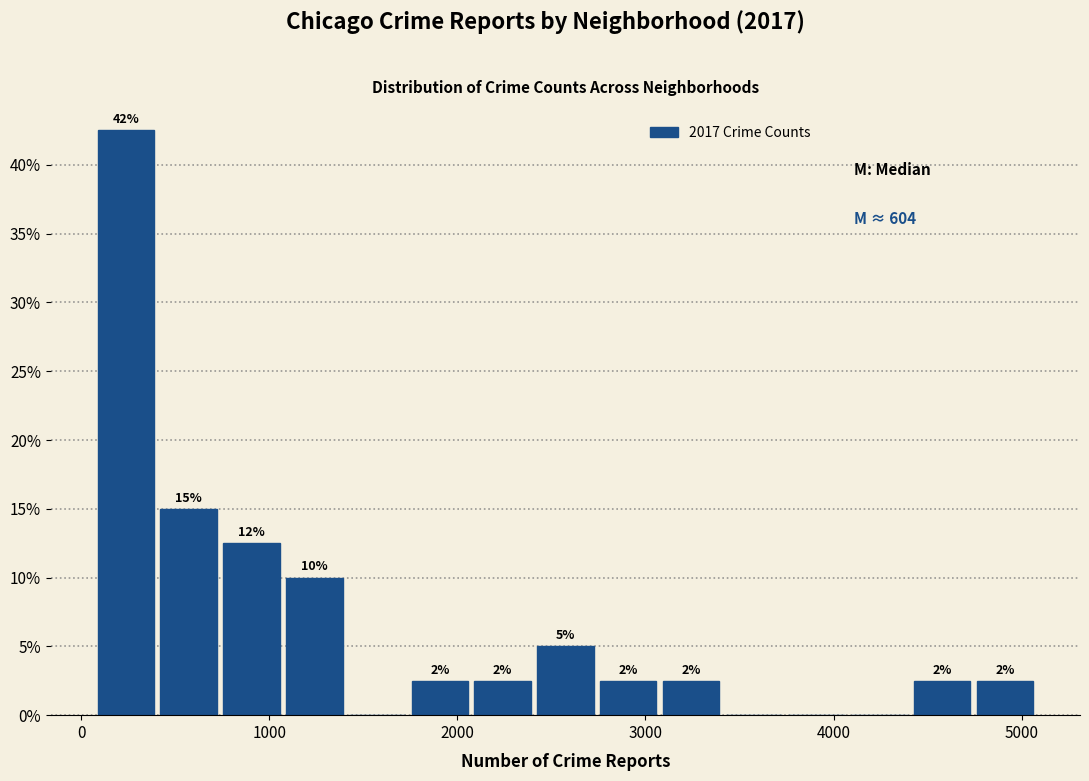

Around what value on the x-axis is the tallest bar? Give the approximate position of its centre, as read against the axis.

200